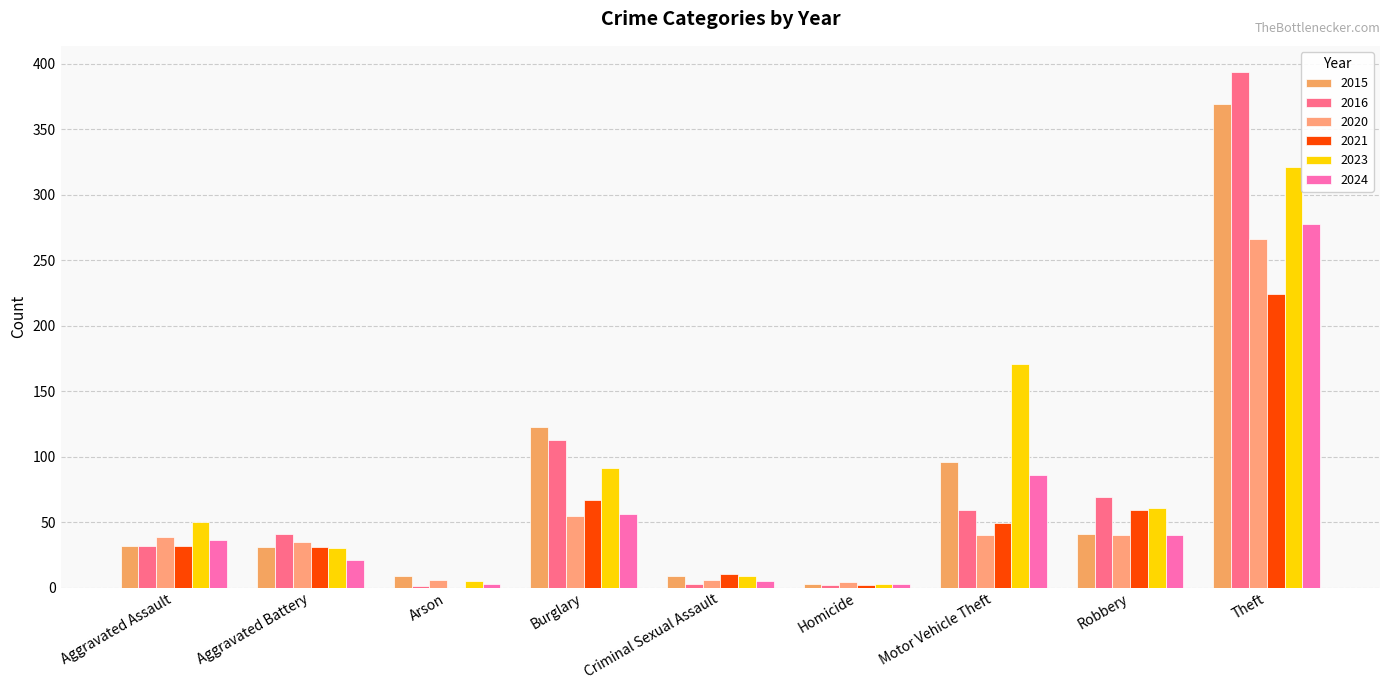

Reading left to right, list all the values displayed in this chart.

2015: 32	31	9	123	9	3	96	41	369
2016: 32	41	1	113	3	2	59	69	394
2020: 39	35	6	55	6	4	40	40	266
2021: 32	31	0	67	10	2	49	59	224
2023: 50	30	5	91	9	3	171	61	321
2024: 36	21	3	56	5	3	86	40	278